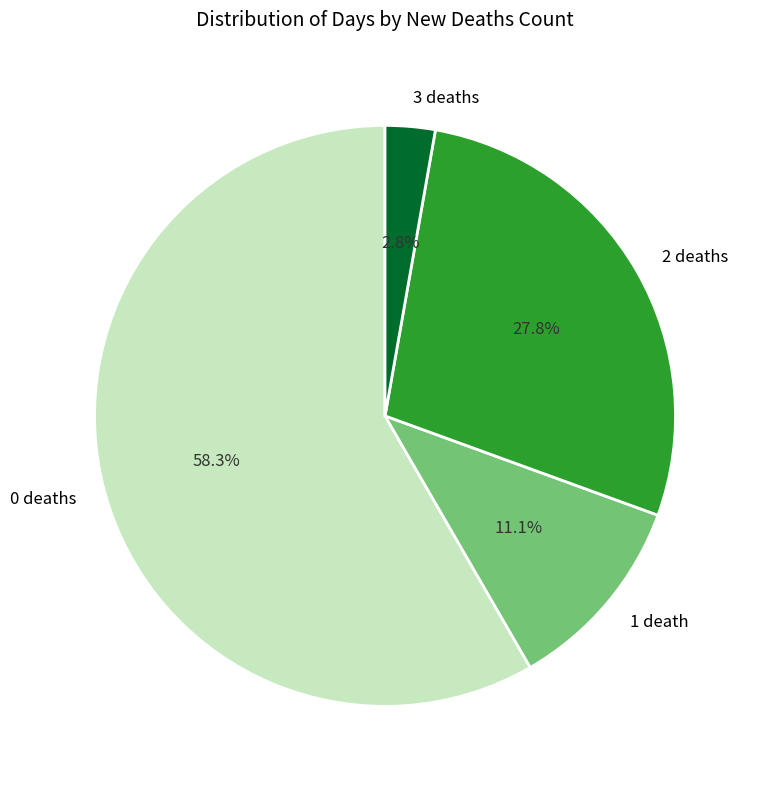

Is the sum of 0 deaths and 1 death greater than half?

Yes